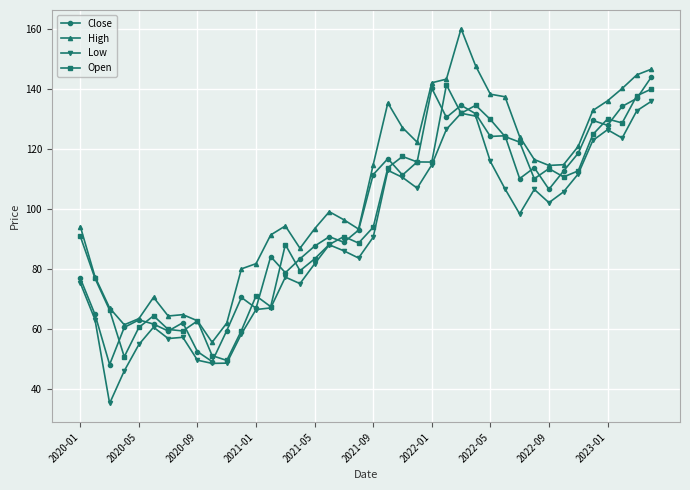

What is the difference between the maximum and minimum values in the Low series?

100.6